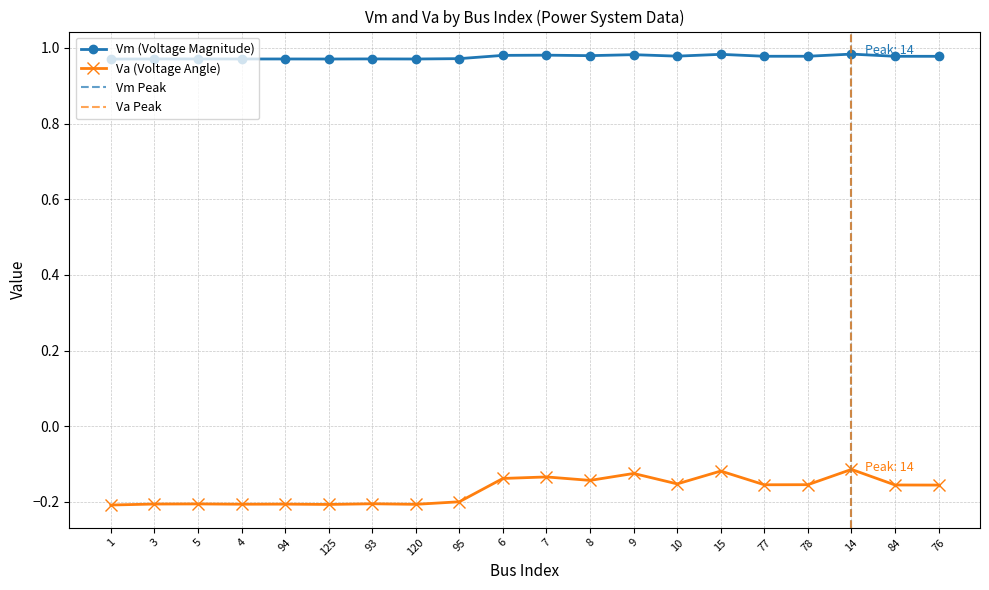

True or false: Va and Vm intersect in this chart.

False